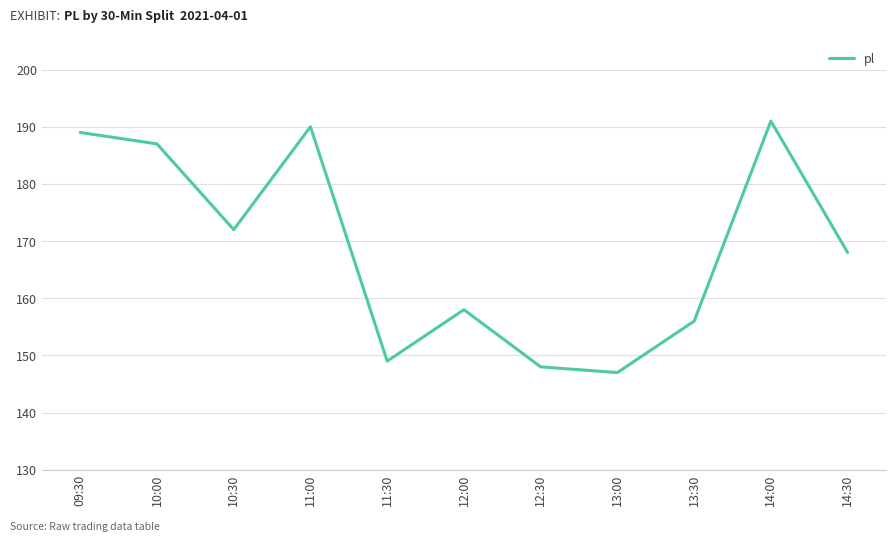

What is the difference between the values at 09:30 and 12:00?

31